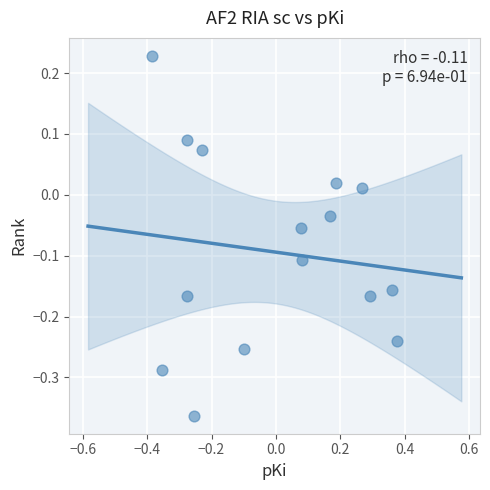

What is the range of X values (max minus min)?

0.8